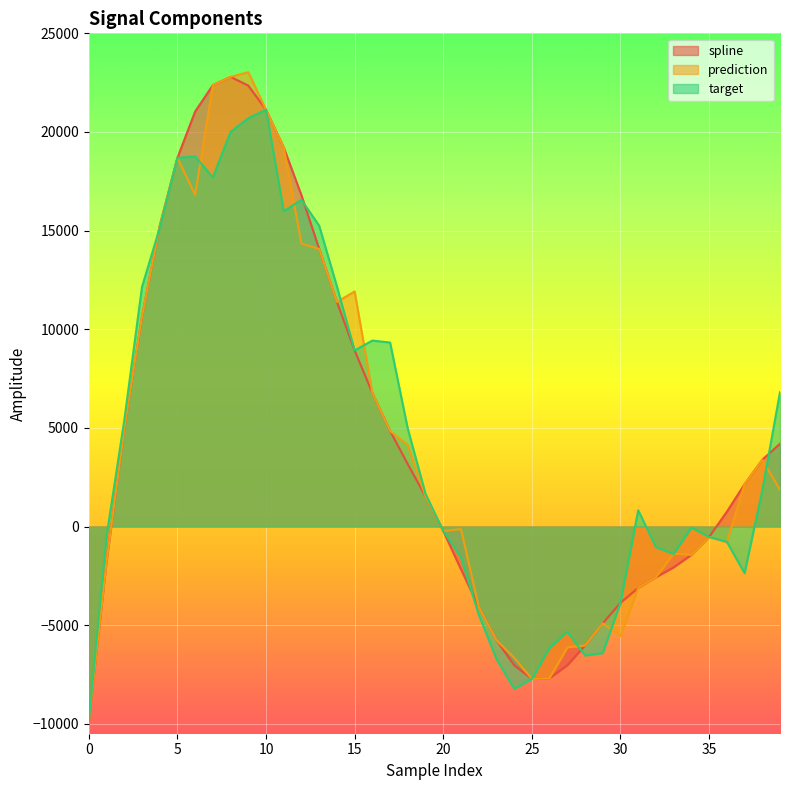

In spline, how many points are higher than both neighbors (excluding endpoints)?

1